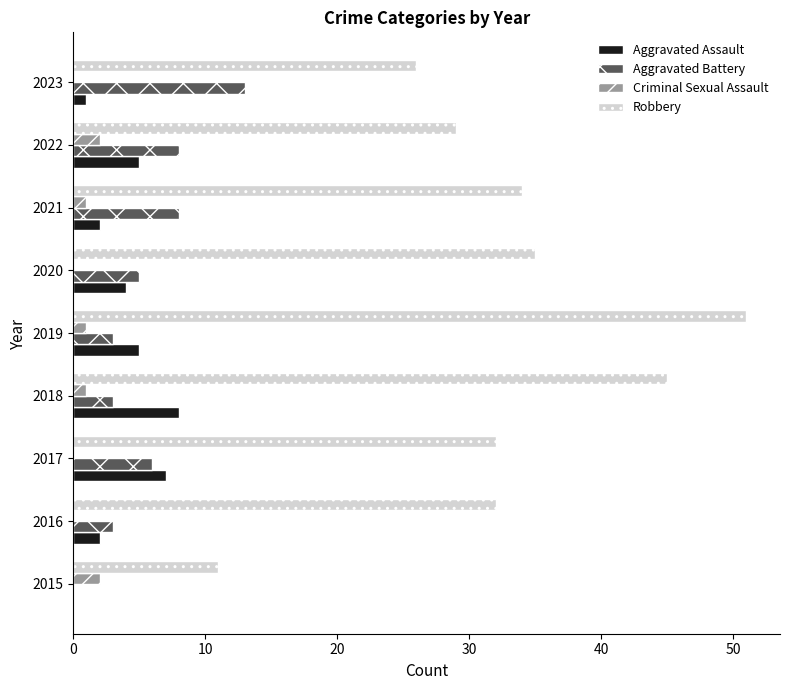

Where is Aggravated Assault nearest to the value 4?

2020